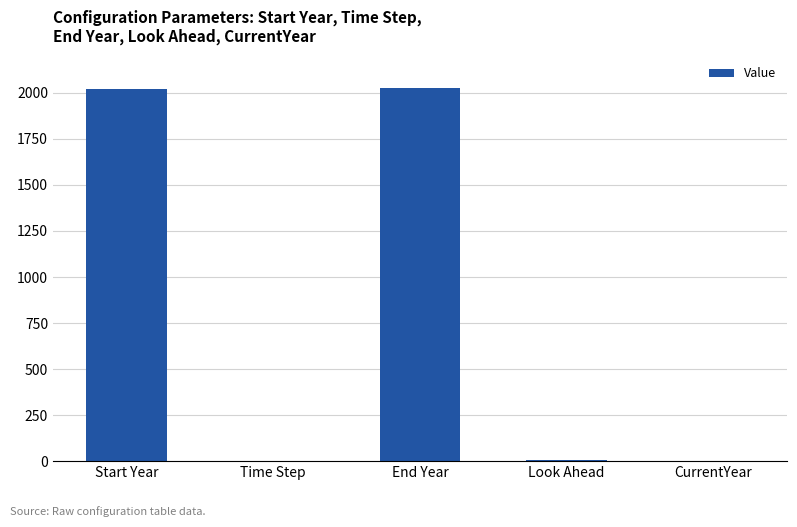

True or false: the data shows 2020 at Start Year.

True